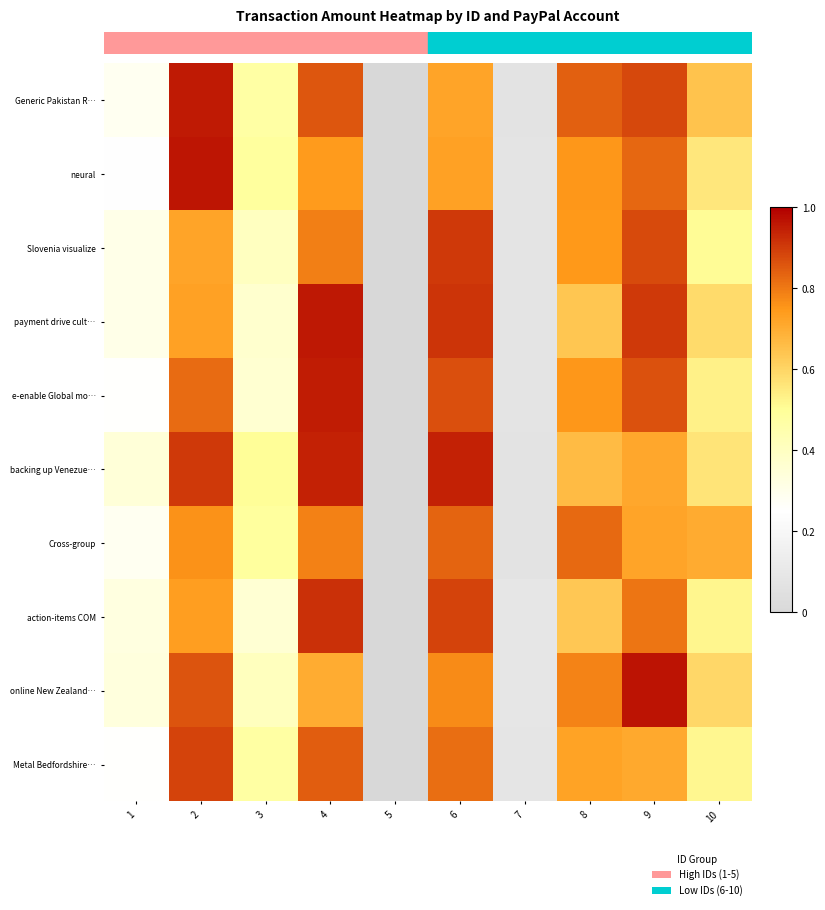

Reading left to right, extract all data points from this chart.

Generic Pakistan R…: 1=0.3	2=1.0	3=0.5	4=0.9	5=0.0	6=0.7	7=0.1	8=0.8	9=0.9	10=0.6
neural: 1=0.2	2=1.0	3=0.5	4=0.7	5=0.0	6=0.7	7=0.1	8=0.8	9=0.8	10=0.6
Slovenia visualize: 1=0.3	2=0.7	3=0.4	4=0.8	5=0.0	6=0.9	7=0.1	8=0.7	9=0.9	10=0.5
payment drive cult…: 1=0.3	2=0.7	3=0.4	4=1.0	5=0.0	6=0.9	7=0.1	8=0.6	9=0.9	10=0.6
e-enable Global mo…: 1=0.3	2=0.8	3=0.4	4=0.9	5=0.0	6=0.9	7=0.1	8=0.8	9=0.9	10=0.5
backing up Venezue…: 1=0.3	2=0.9	3=0.5	4=0.9	5=0.0	6=0.9	7=0.1	8=0.7	9=0.7	10=0.6
Cross-group: 1=0.3	2=0.8	3=0.5	4=0.8	5=0.0	6=0.8	7=0.1	8=0.8	9=0.7	10=0.7
action-items COM: 1=0.3	2=0.7	3=0.4	4=0.9	5=0.0	6=0.9	7=0.1	8=0.6	9=0.8	10=0.5
online New Zealand…: 1=0.3	2=0.9	3=0.4	4=0.7	5=0.0	6=0.8	7=0.1	8=0.8	9=1.0	10=0.6
Metal Bedfordshire…: 1=0.3	2=0.9	3=0.5	4=0.8	5=0.0	6=0.8	7=0.1	8=0.7	9=0.7	10=0.5